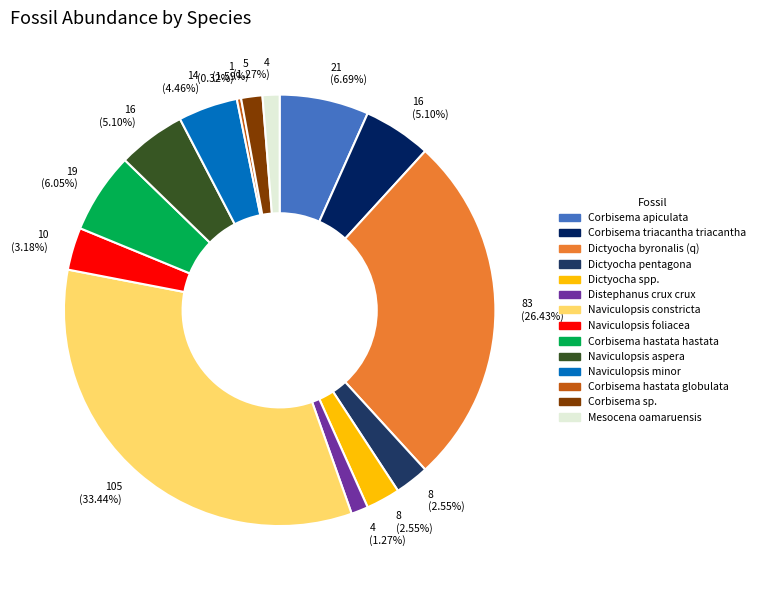

What percentage is the Naviculopsis aspera slice, to the nearest percent?

5%